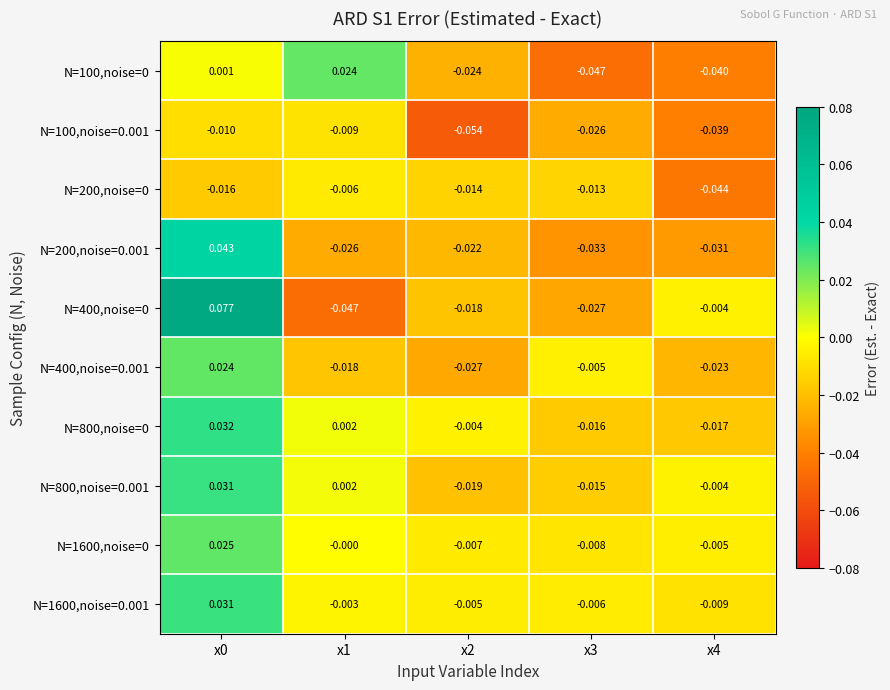

Is the value of N=100,noise=0.001 at x2 greater than the value of N=200,noise=0.001 at x3?

No